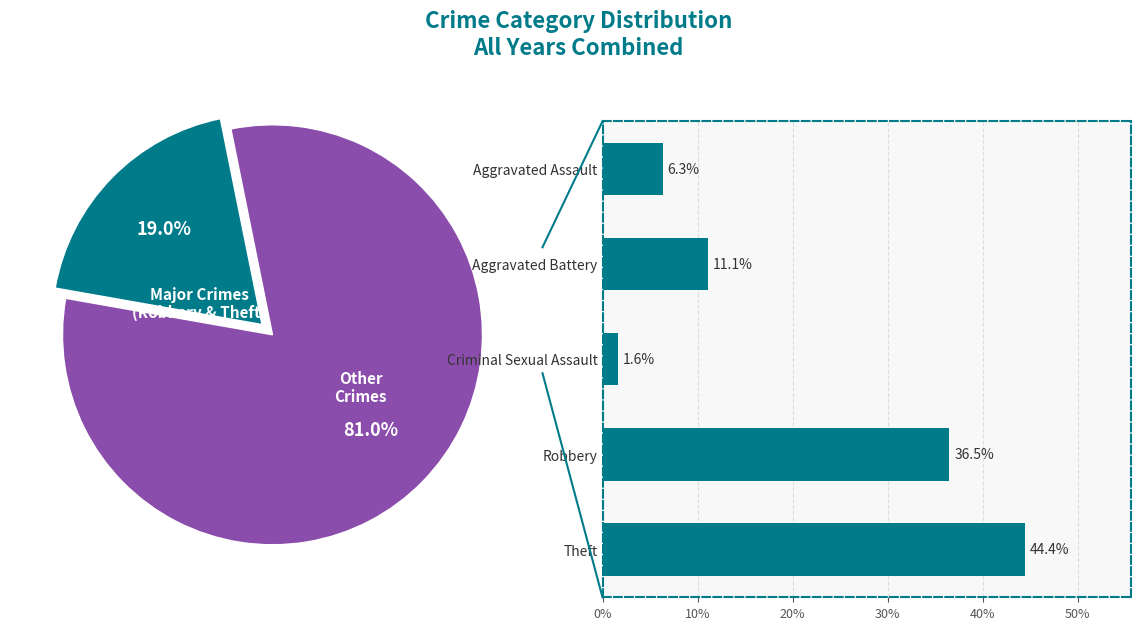

Is Theft the majority of the pie?

No